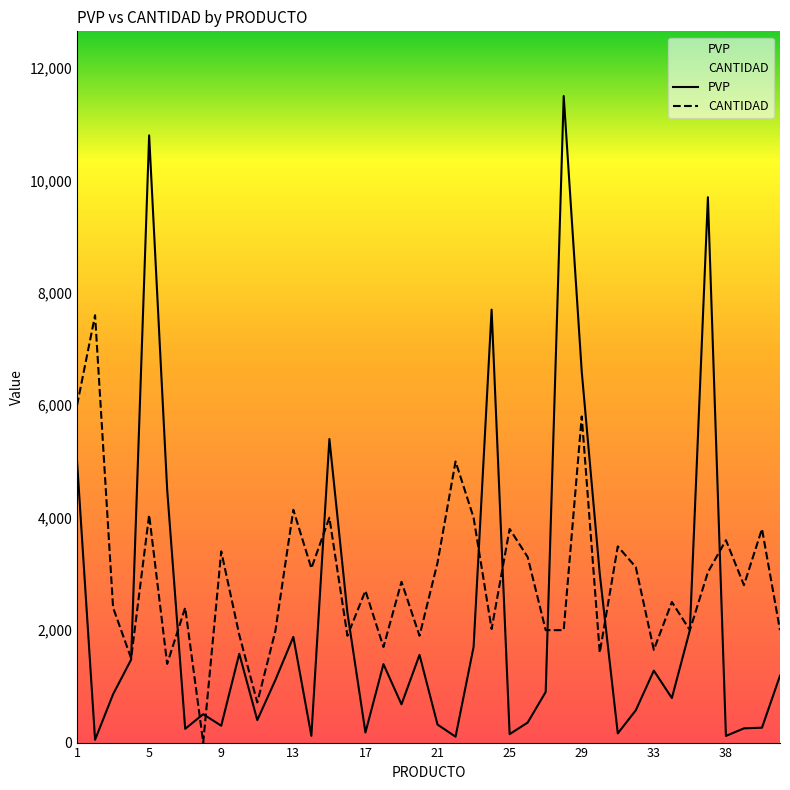

At which category is the sum across all series the highest?

5